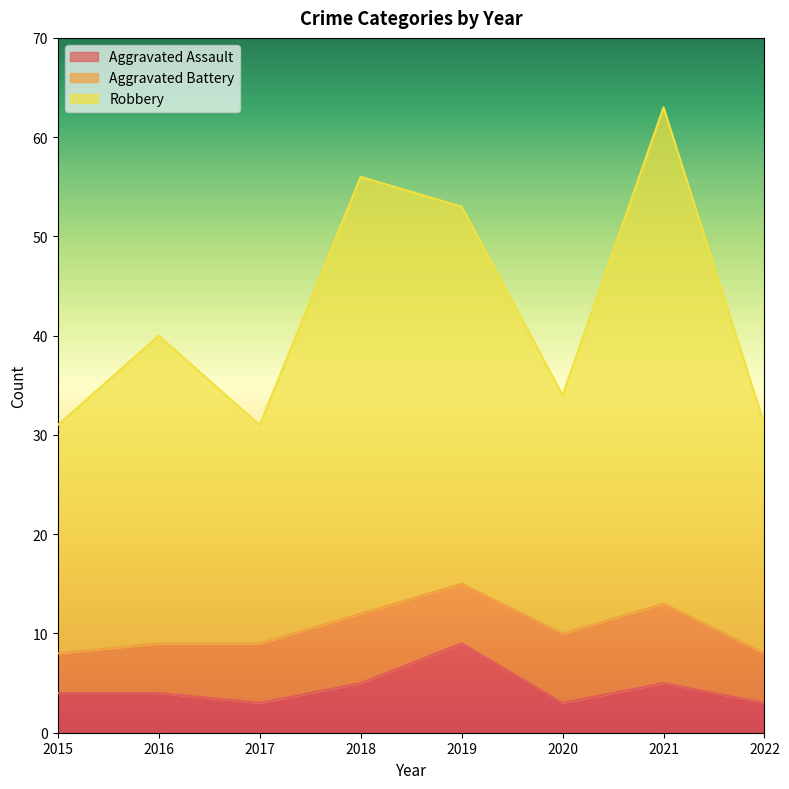

Does the chart display data point markers on the line(s)?

No